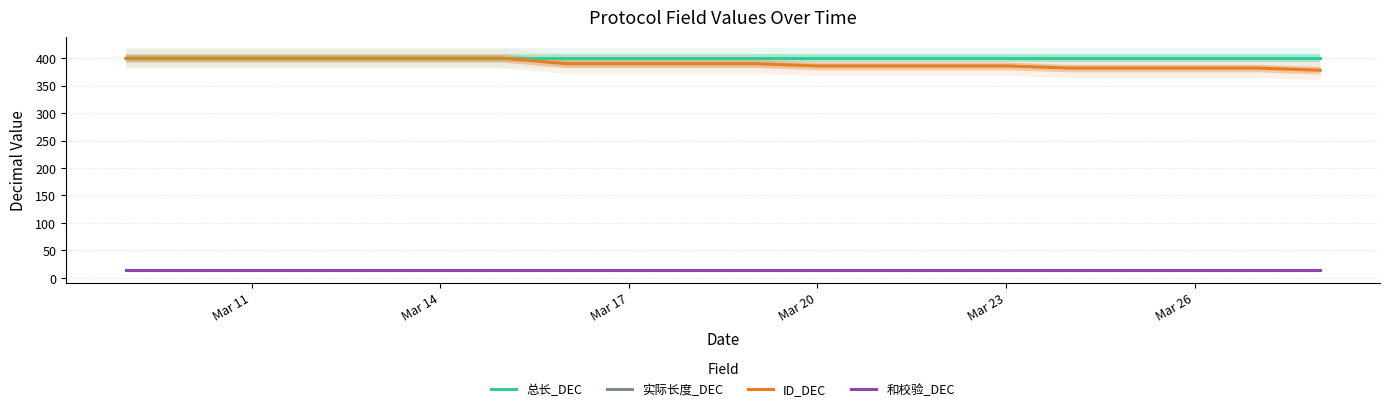

What is the maximum value shown in the chart?

400